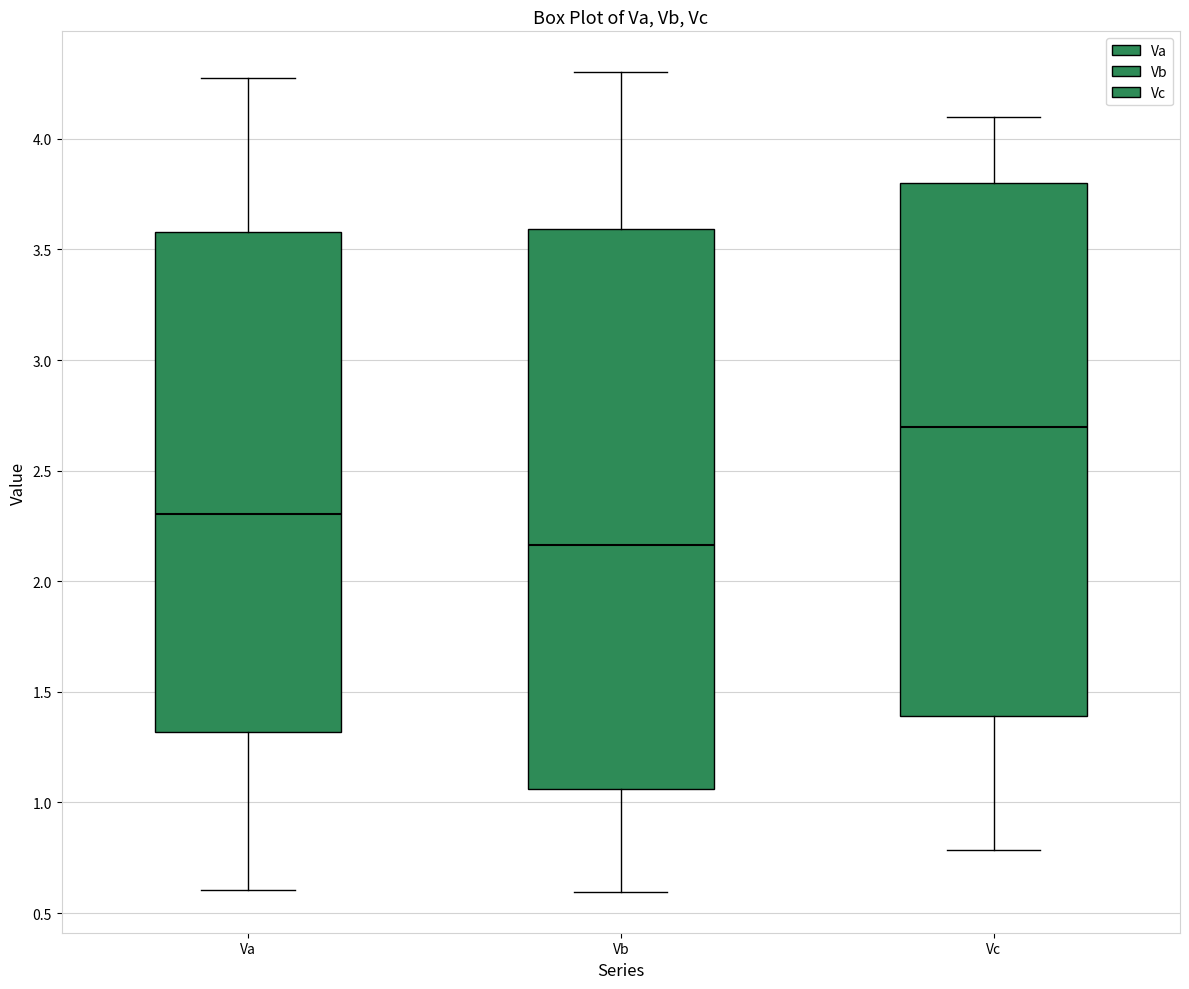

Which box's median line is the highest?

Vc